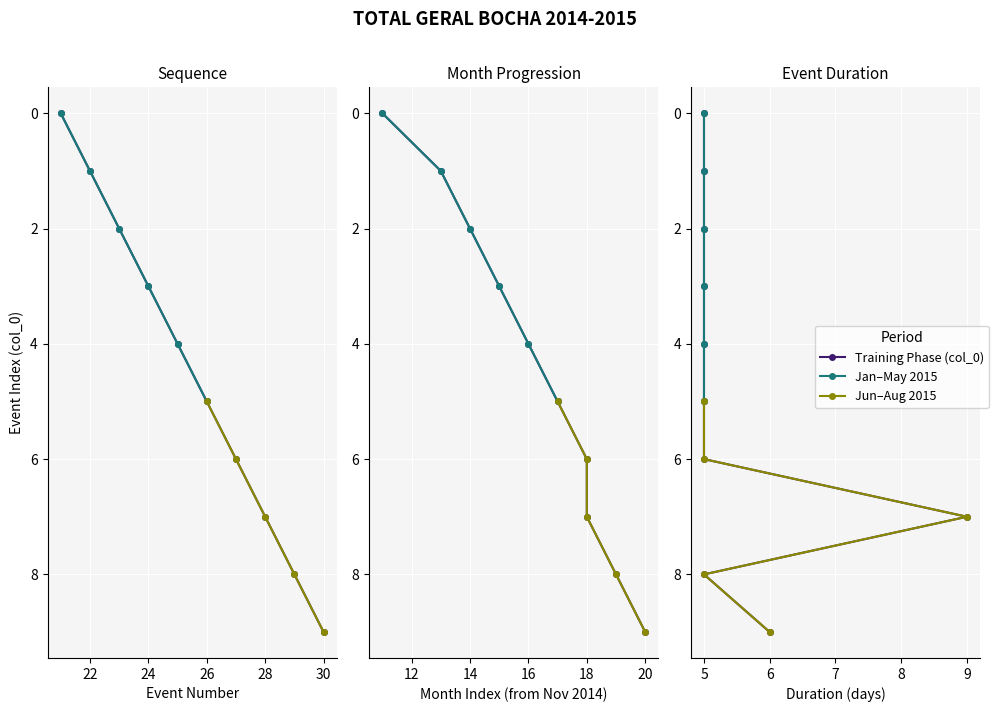

Between 2014-11-11 and 2015-06-21, which is larger?

2015-06-21